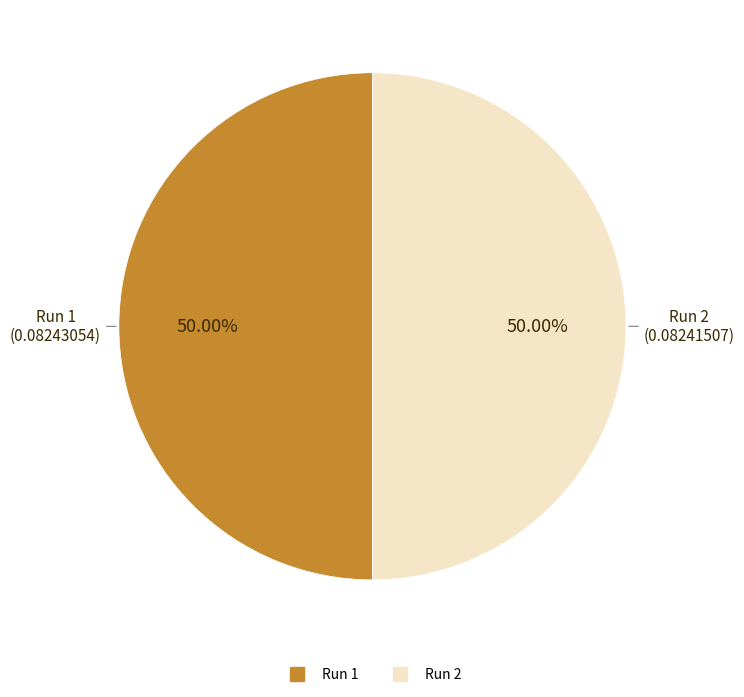

Combined, do Run 2 and Run 1 account for over 50%?

Yes